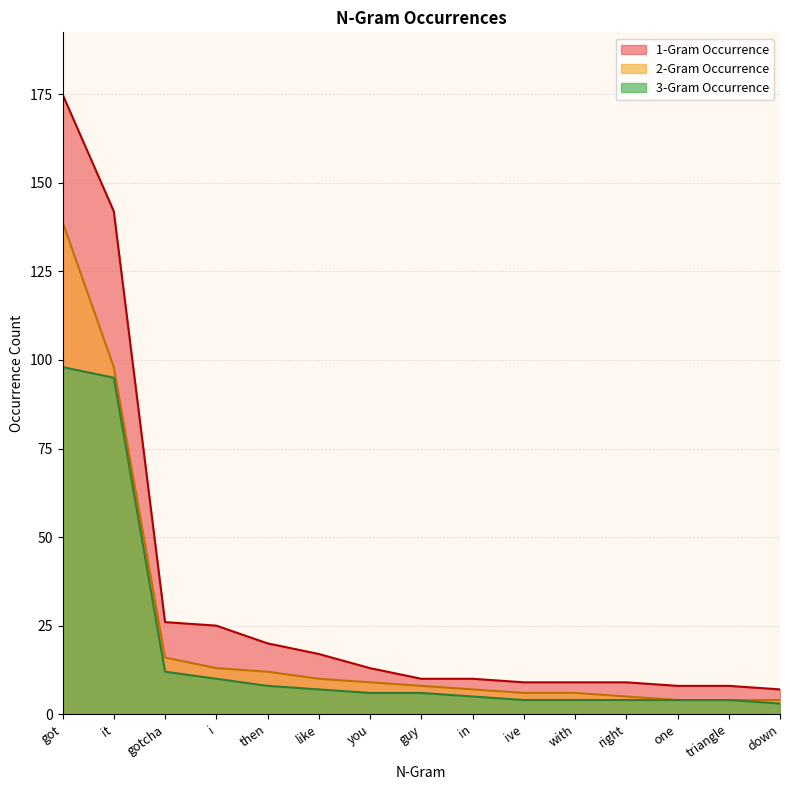

Between like and guy, which series saw the biggest shift?

1-Gram Occurrence